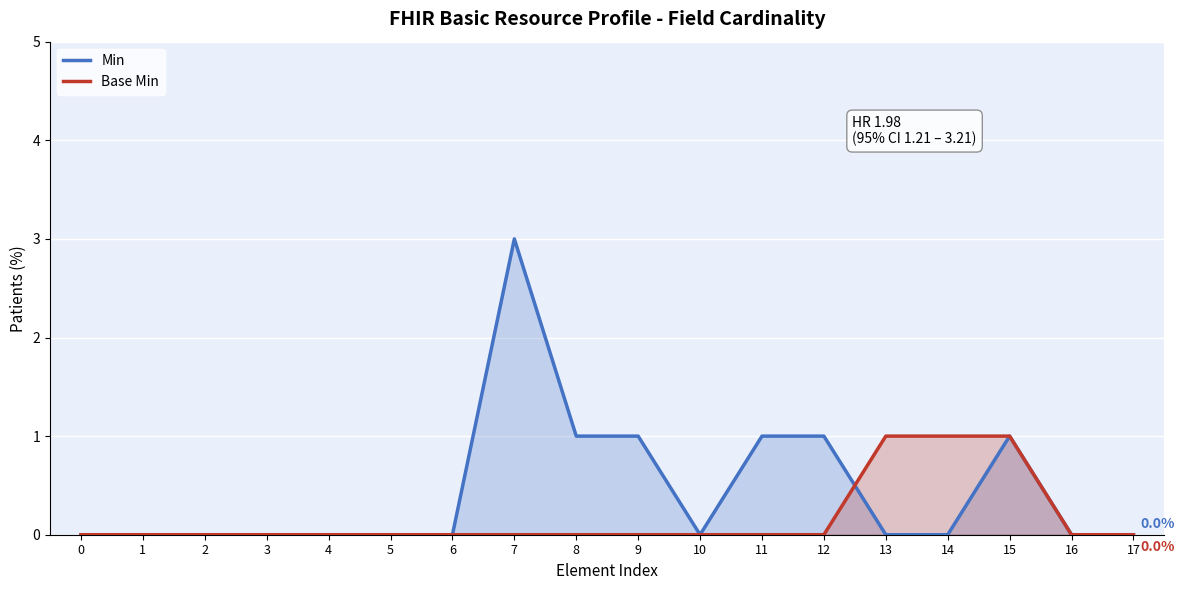

Rank the categories by Min value from lowest to highest.

0, 1, 2, 3, 4, 5, 6, 10, 13, 14, 16, 17, 8, 9, 11, 12, 15, 7